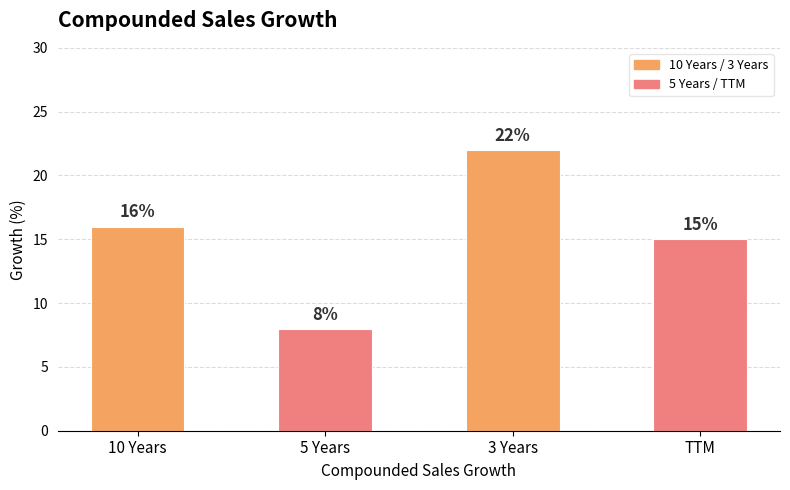

Reading left to right, extract all data points from this chart.

16	8	22	15